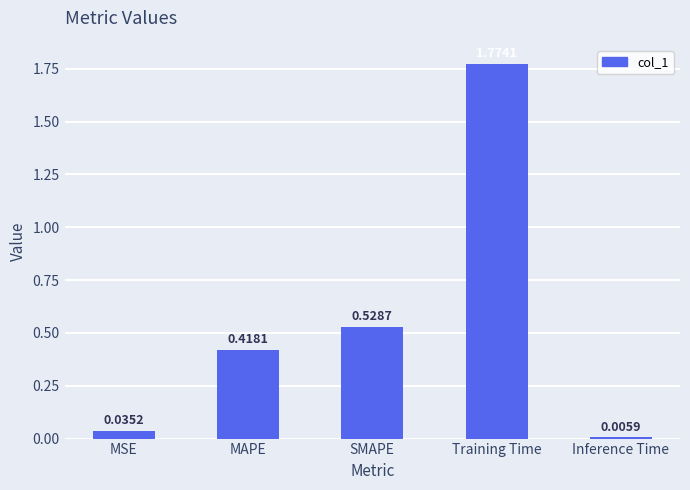

Does the chart contain any negative values?

No